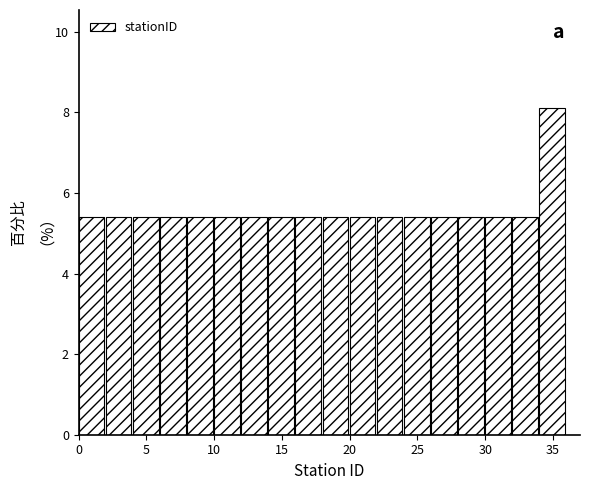

Over which range of the x-axis is the bar tallest?

34 to 36